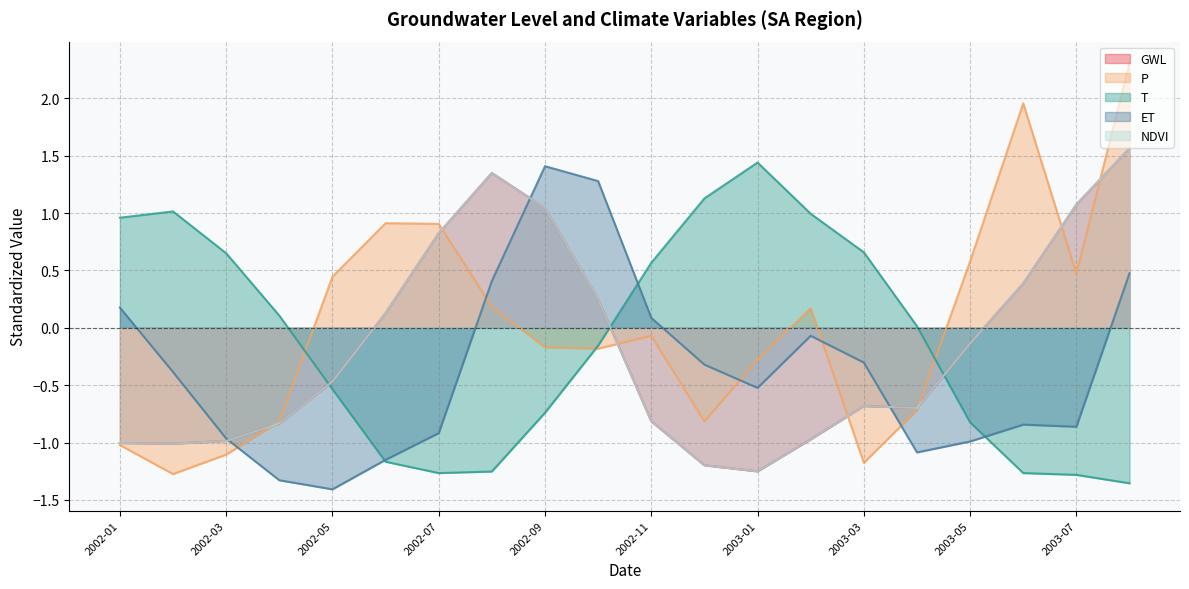

How many interior local valleys does the GWL series have?

3